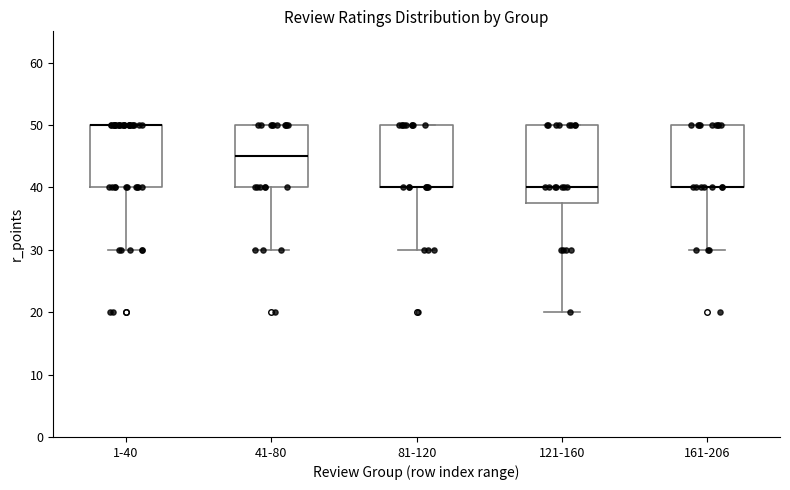

Reading left to right, read every box against the y-axis: the position of its median line, the range the box covers, and the ends of its whiskers. The values are not printed on the chart, so give them approximately, as read against the axis.

1-40: median 50 (drawn on the box's upper edge), box 40 to 50, whiskers 30 to 50
41-80: median 45, box 40 to 50, whiskers 30 to 50
81-120: median 40 (drawn on the box's lower edge), box 40 to 50, whiskers 30 to 50
121-160: median 40, box 38 to 50, whiskers 20 to 50
161-206: median 40 (drawn on the box's lower edge), box 40 to 50, whiskers 30 to 50